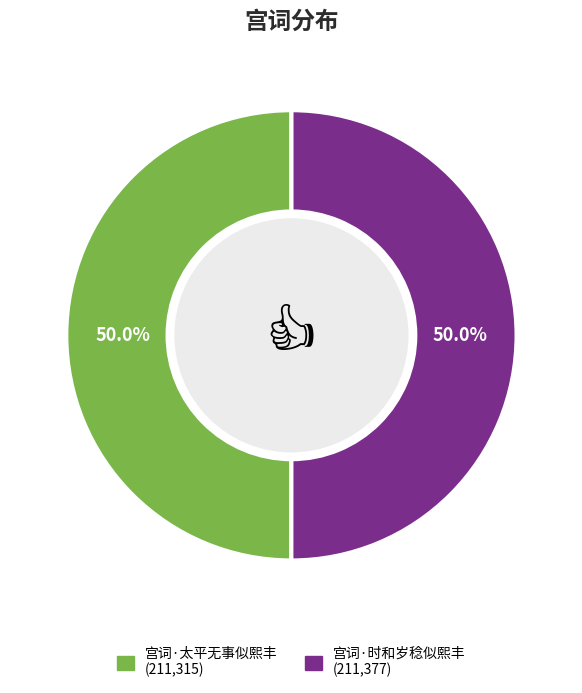

How many segments does this pie chart have?

2